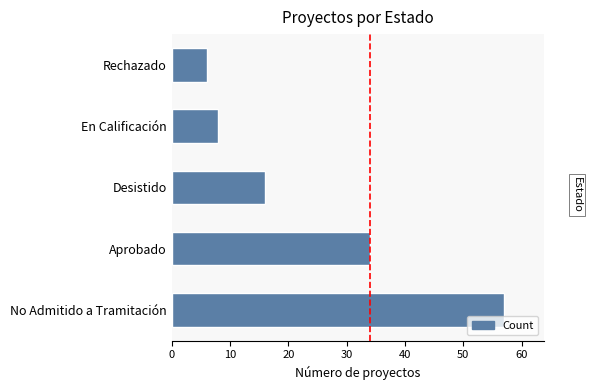

True or false: the data shows 16 at Desistido.

True